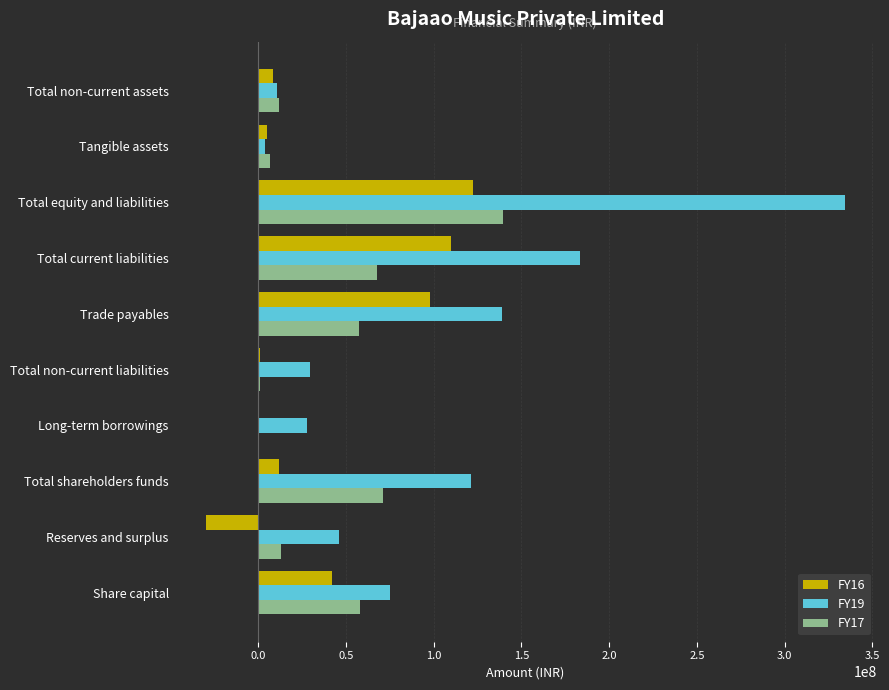

Which series has the largest total across all categories?

FY19